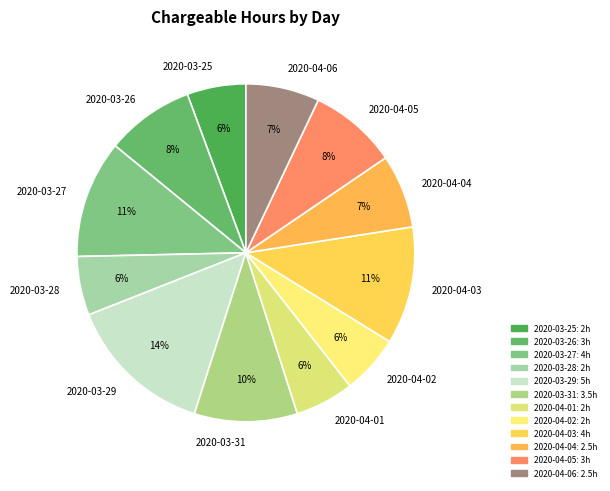

Is the sum of 2020-04-03 and 2020-03-31 greater than half?

No